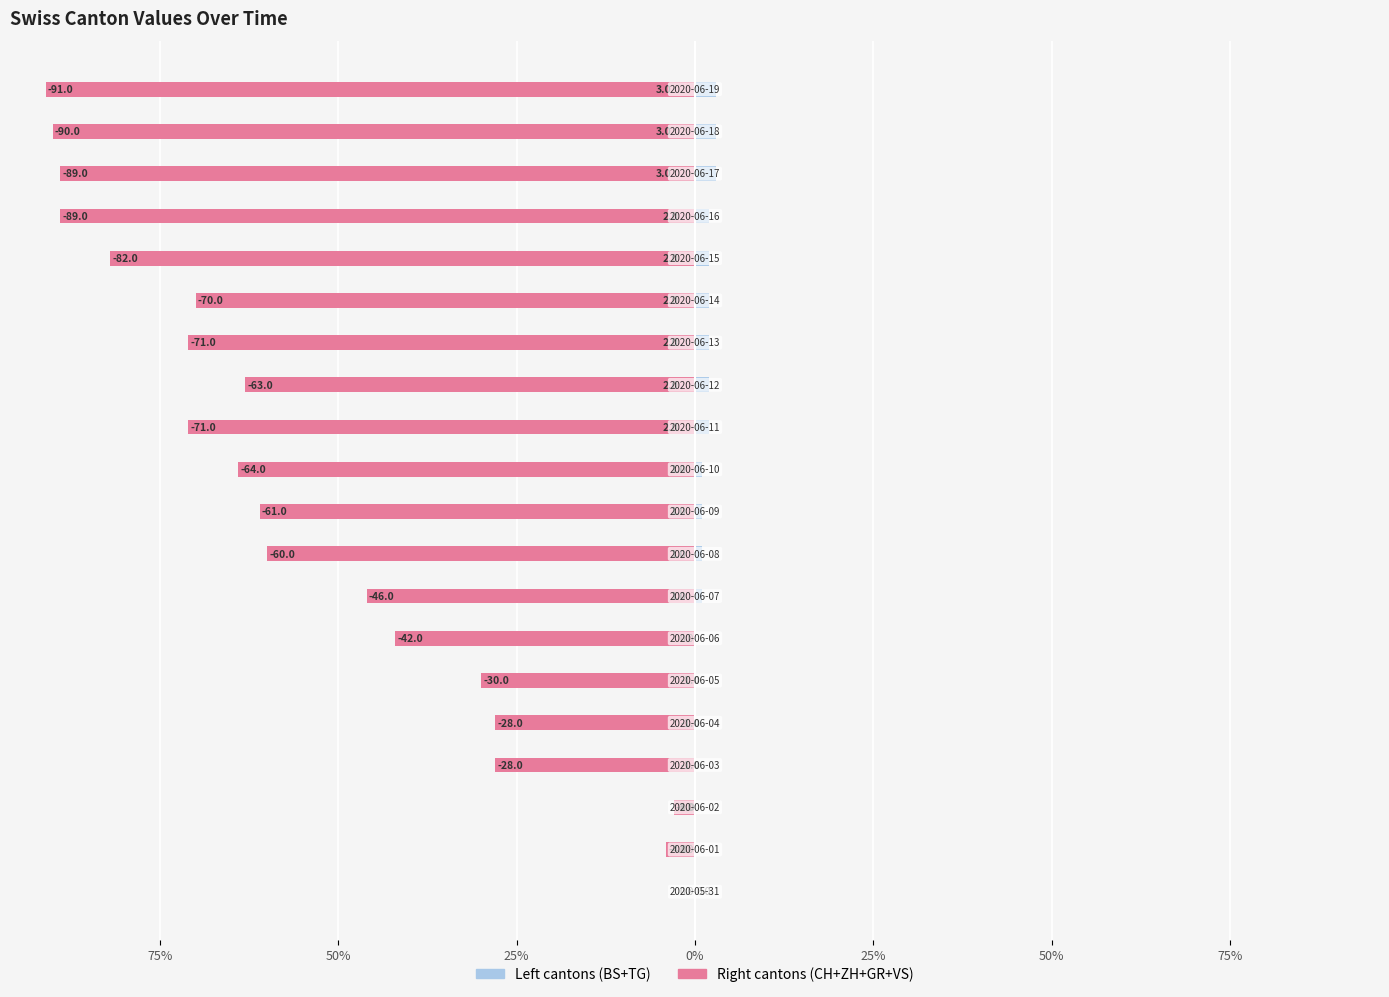

Does the chart contain stacked bars?

No